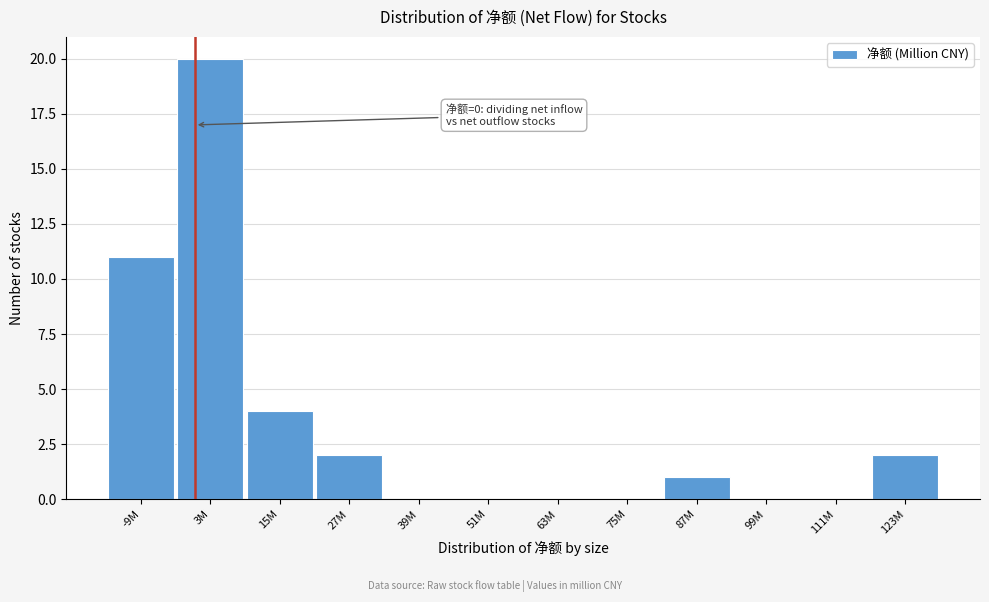

Reading left to right, list all the values displayed in this chart.

-9M=11	3M=20	15M=4	27M=2	39M=0	51M=0	63M=0	75M=0	87M=1	99M=0	111M=0	123M=2